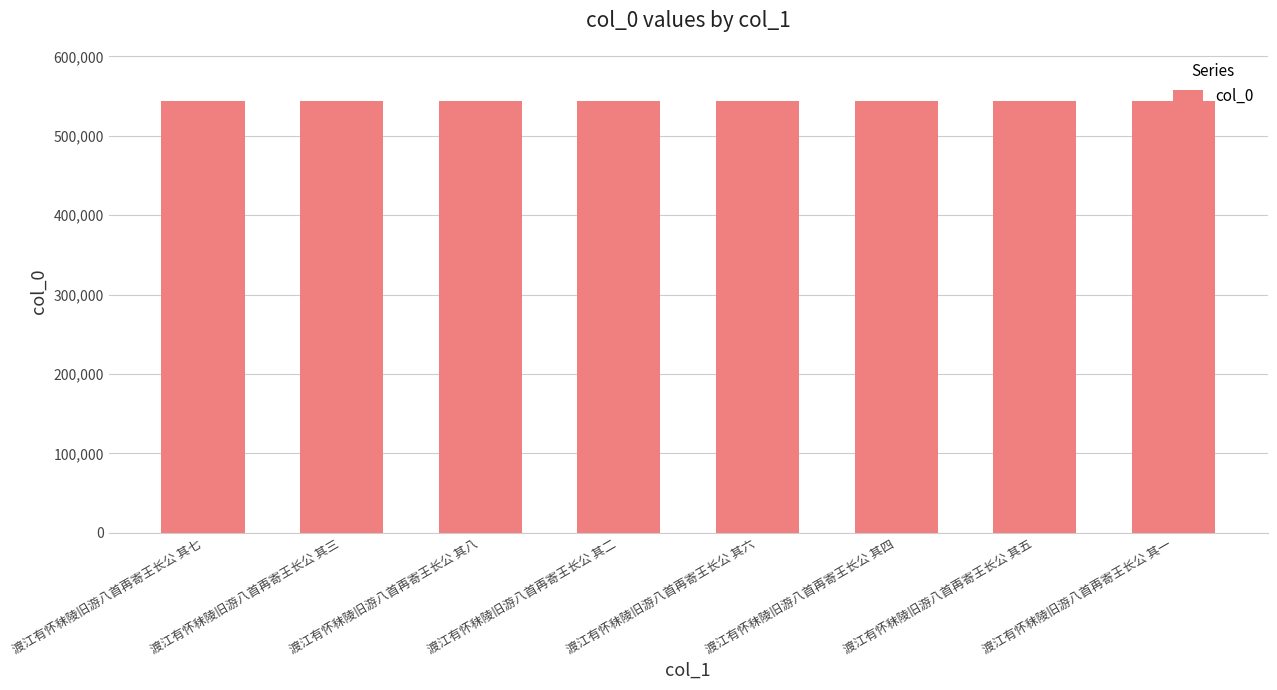

What is the maximum value shown in the chart?

543856